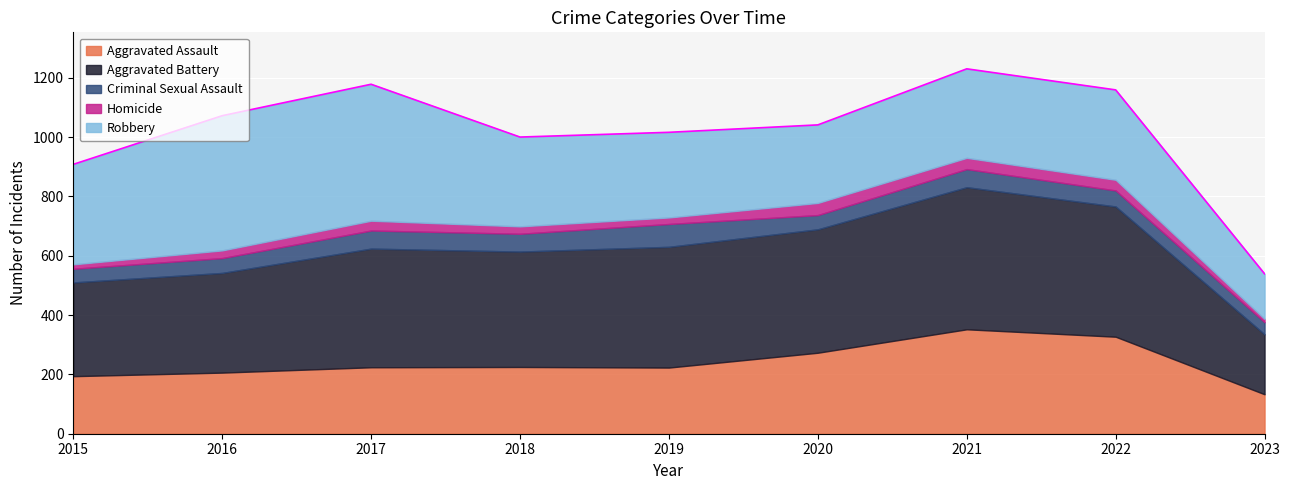

In Criminal Sexual Assault, how many points are lower than both neighbors (excluding endpoints)?

2